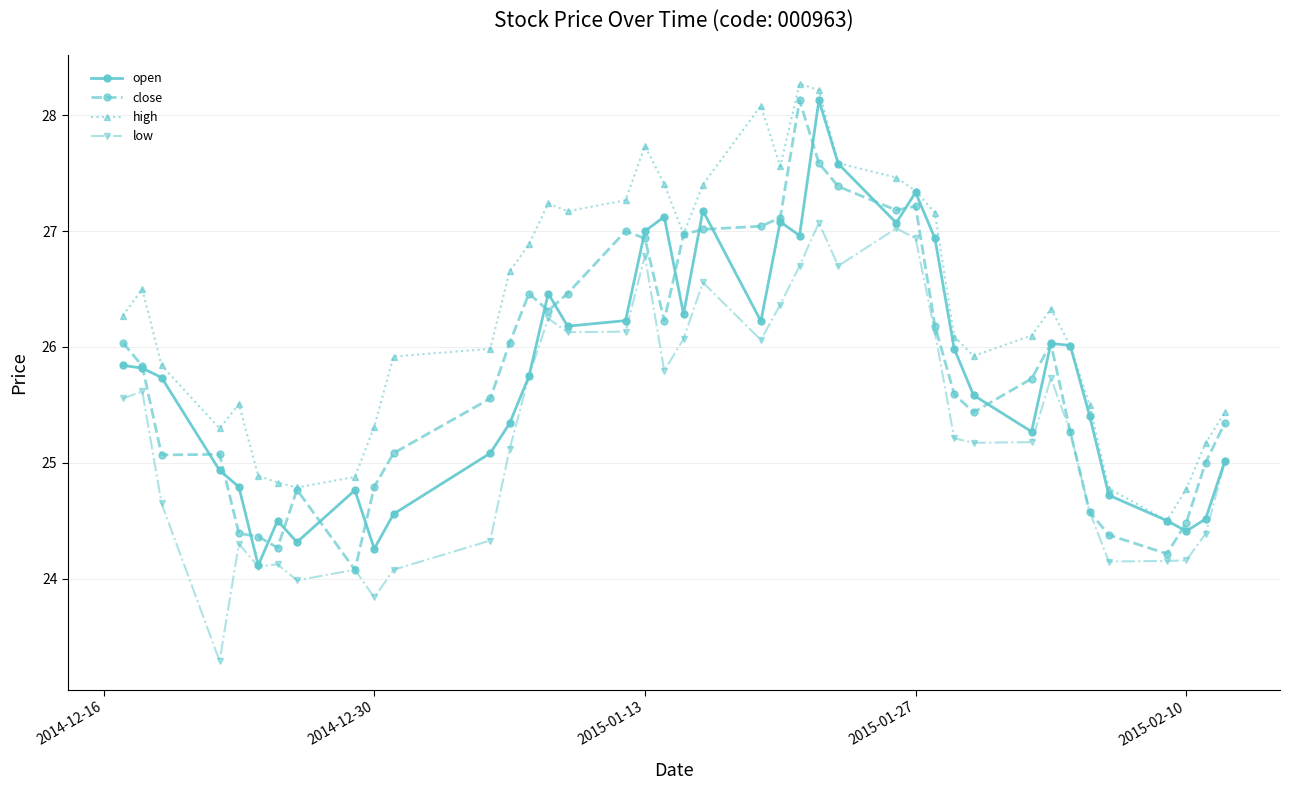

What is the value of the low point at the 2nd from the left?

25.6